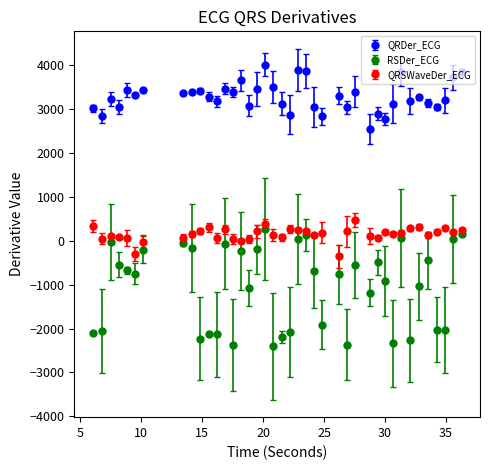

At how many categories does at least one series exceed 639?

40